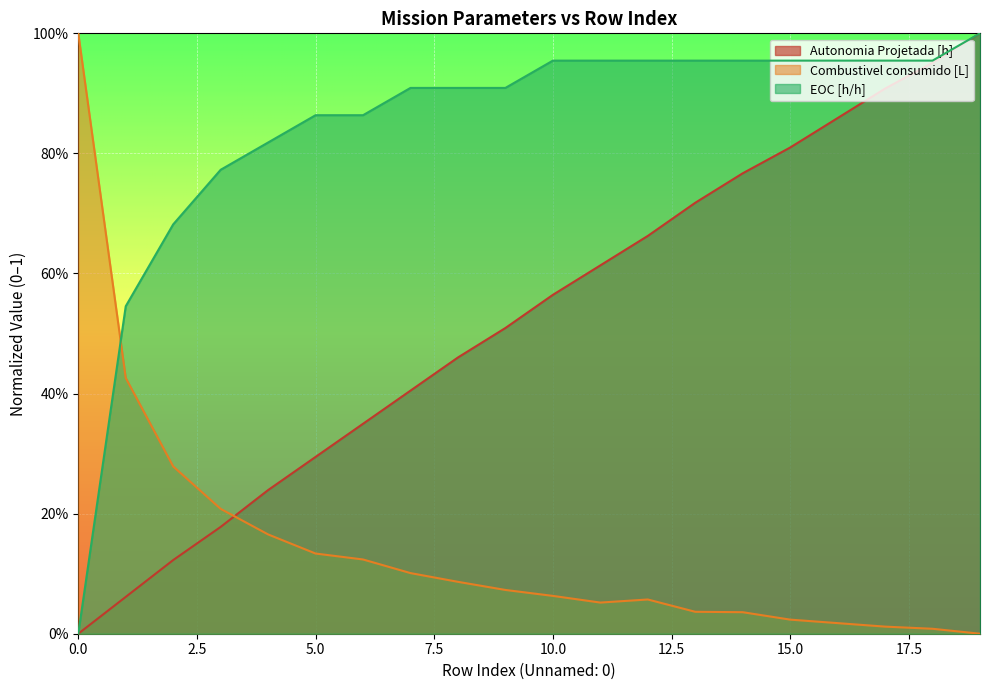

Which series has the largest total across all categories?

EOC [h/h]